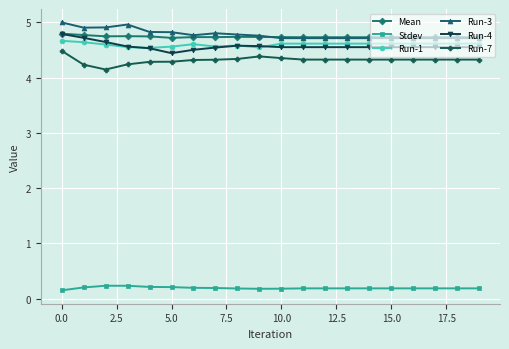

True or false: Stdev and Run-4 cross at least once.

False